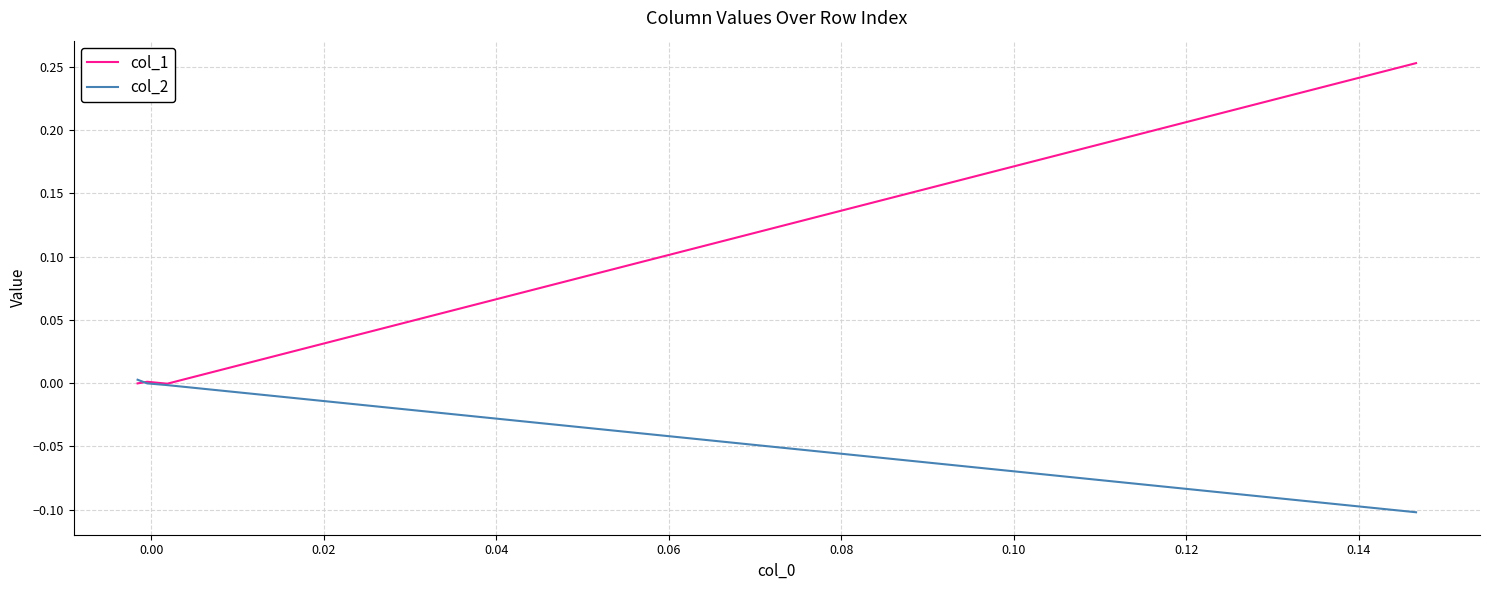

How many values in col_2 are above zero?

1